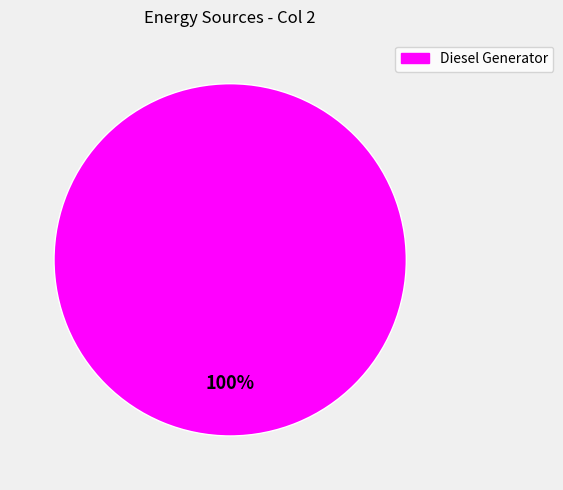

Does any single category account for the majority?

Yes